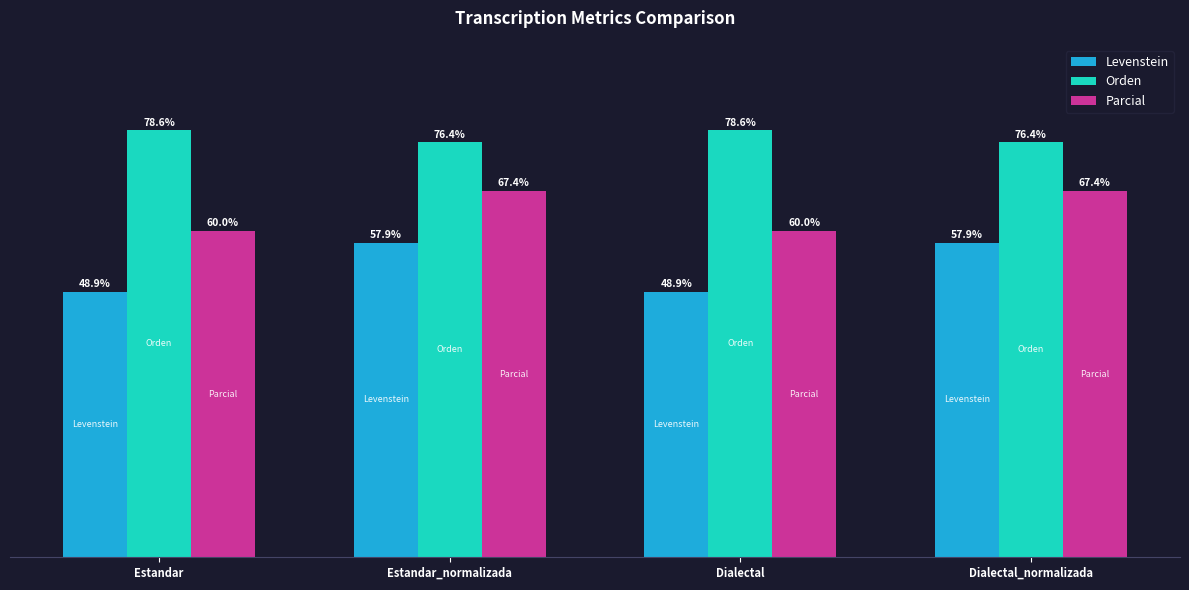

Where does the Orden series first go above 78?

Estandar